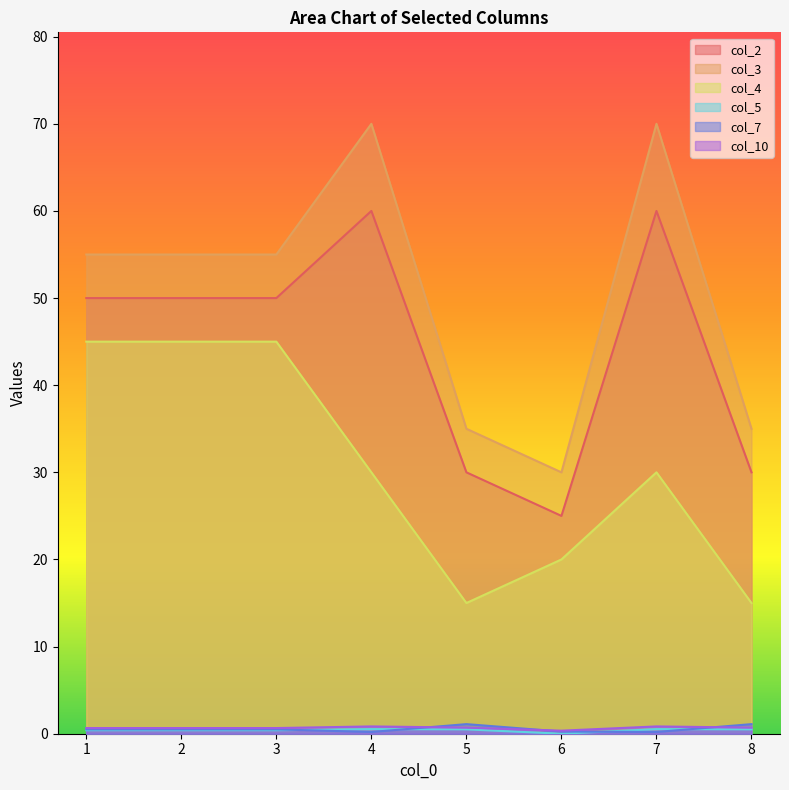

What are all the series names shown in the legend?

col_2, col_3, col_4, col_5, col_7, col_10